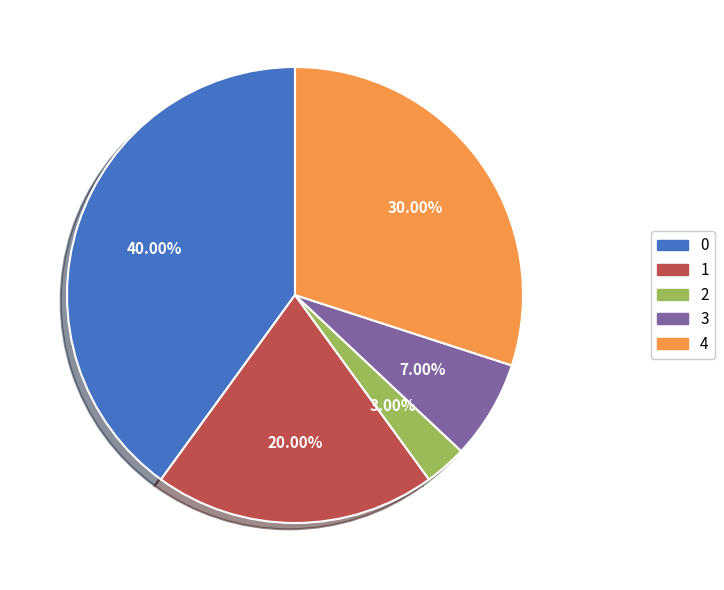

To the nearest percent, what is the average slice percentage?

20%